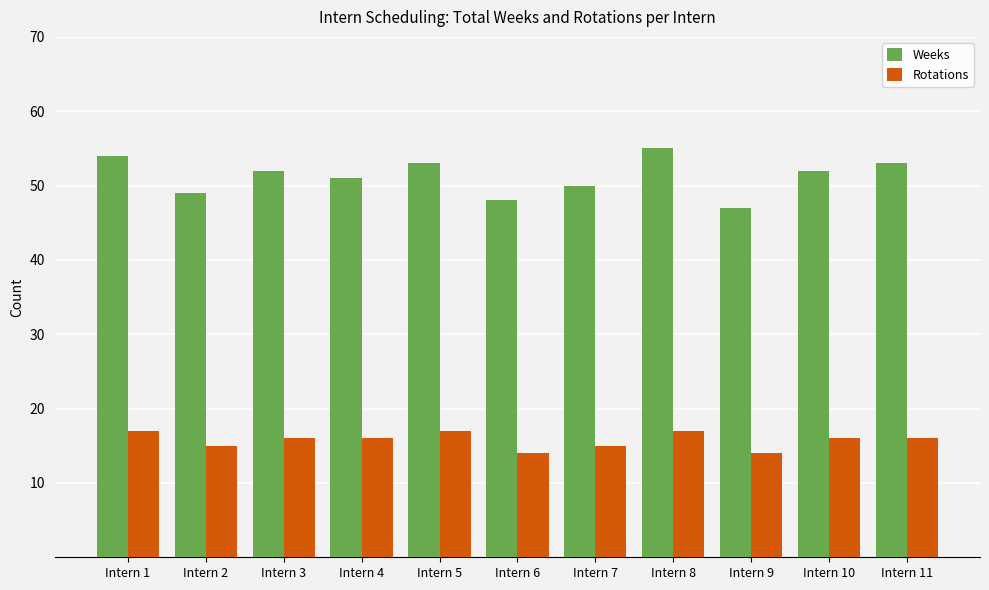

Where does the Weeks series first go above 52?

Intern 1